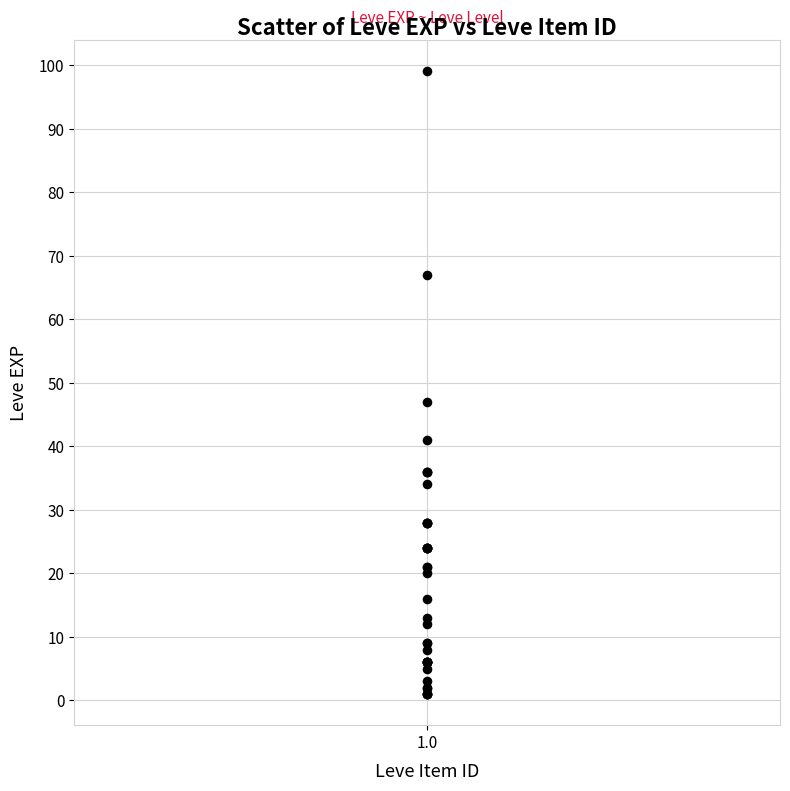

What Y value in the scatter plot is closest to 50?

47